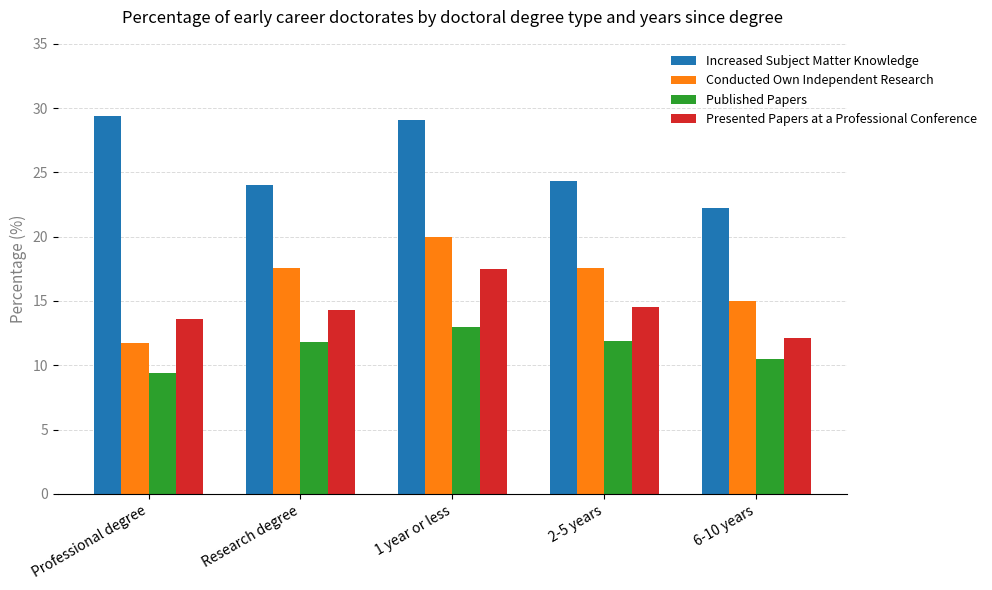

Are the bars grouped side by side (vs. stacked)?

Yes